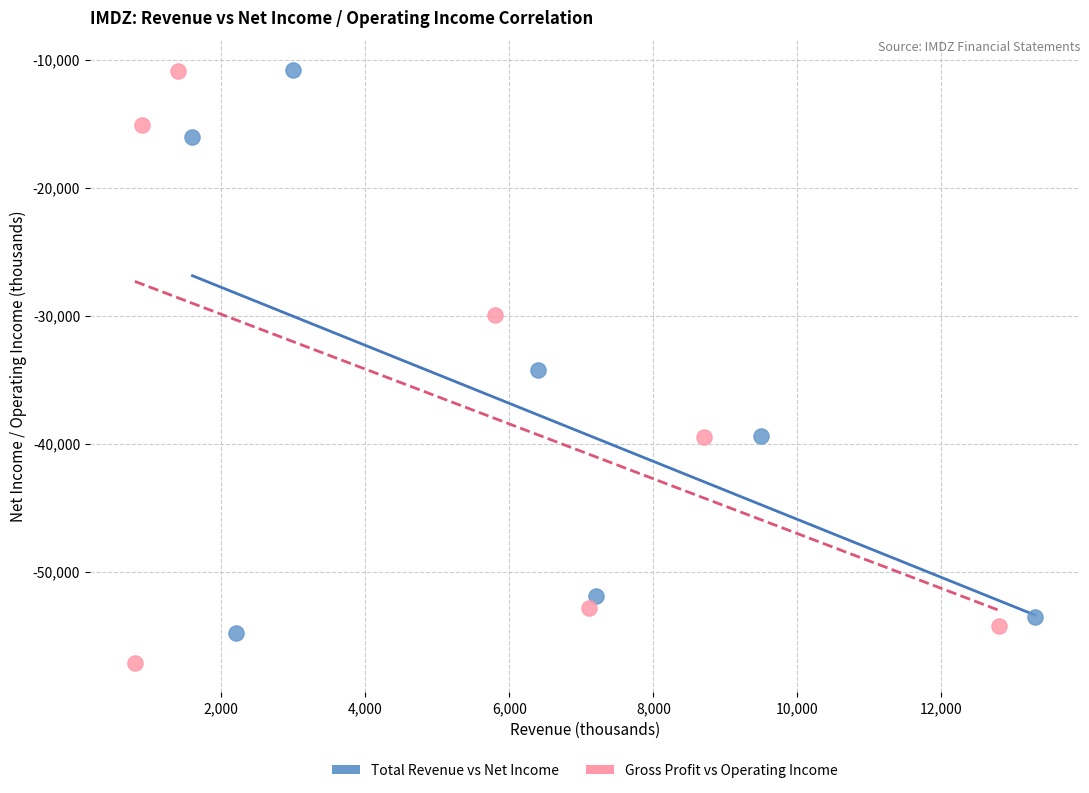

Which series contains the lowest Y value?

Gross Profit vs Operating Income